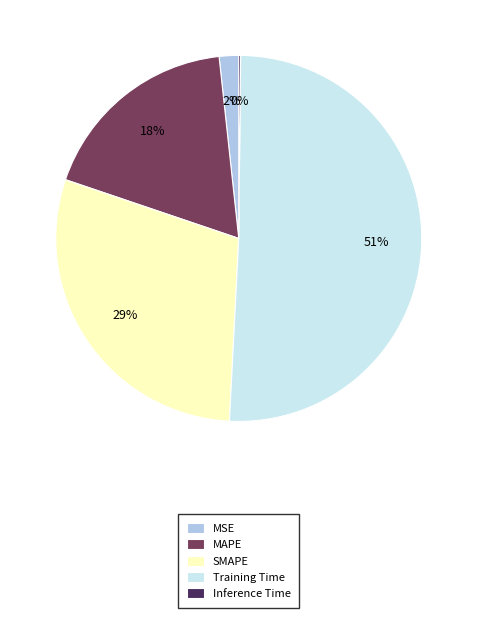

Is it true that SMAPE is 43% of the pie?

False